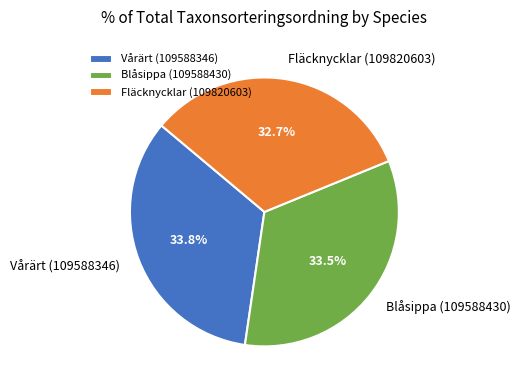

Is there any slice that represents more than half of the pie?

No